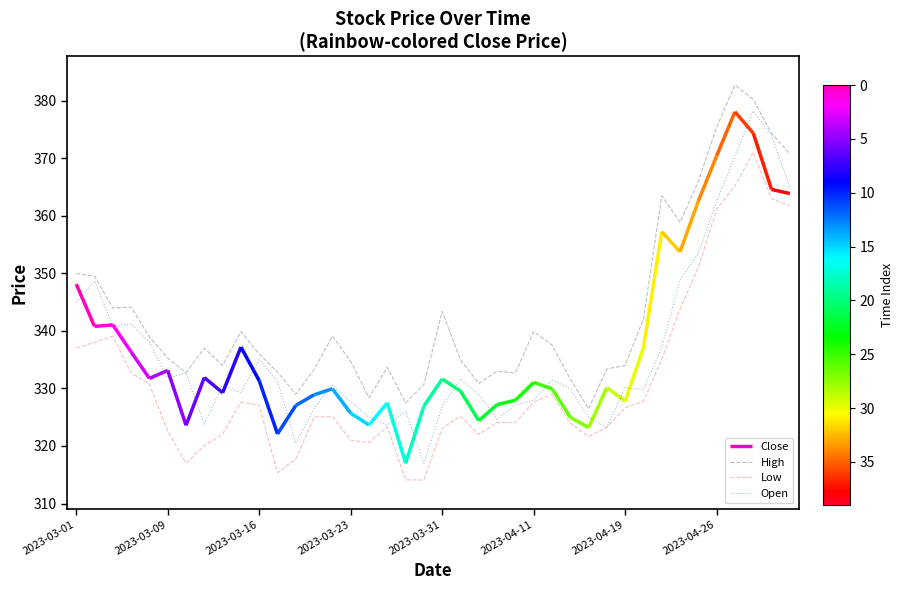

True or false: High and Open cross at least once.

False